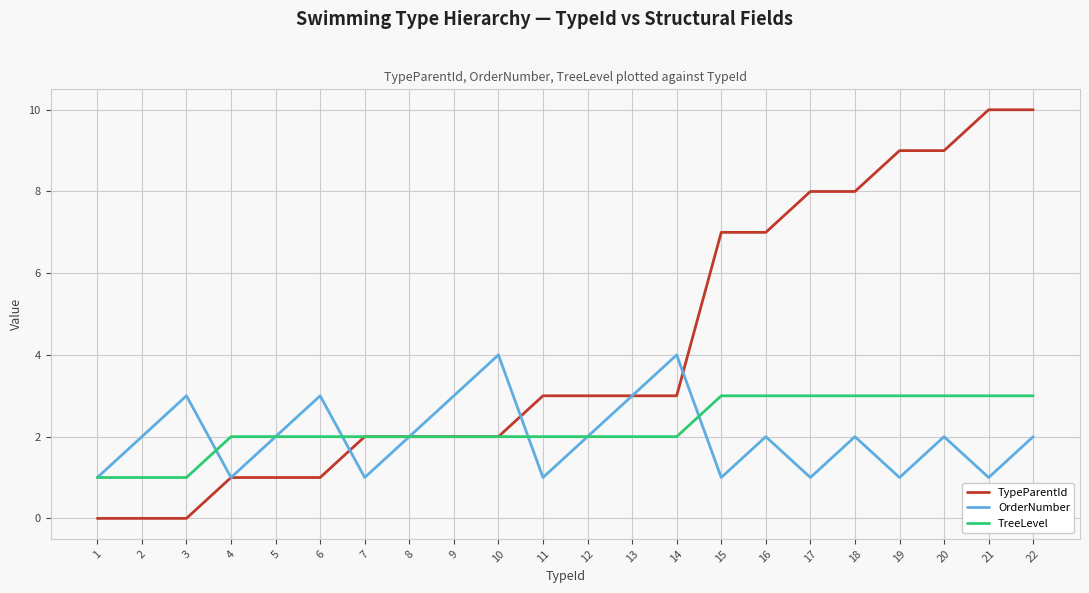

What are all the series names shown in the legend?

TypeParentId, OrderNumber, TreeLevel